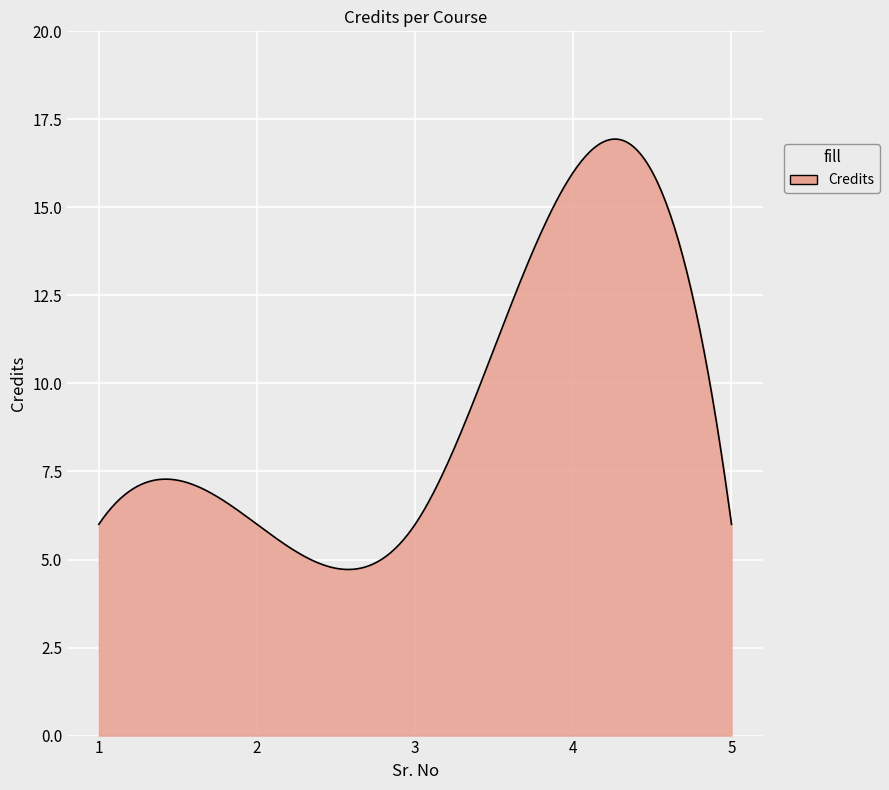

What is the greatest value displayed?

16.9